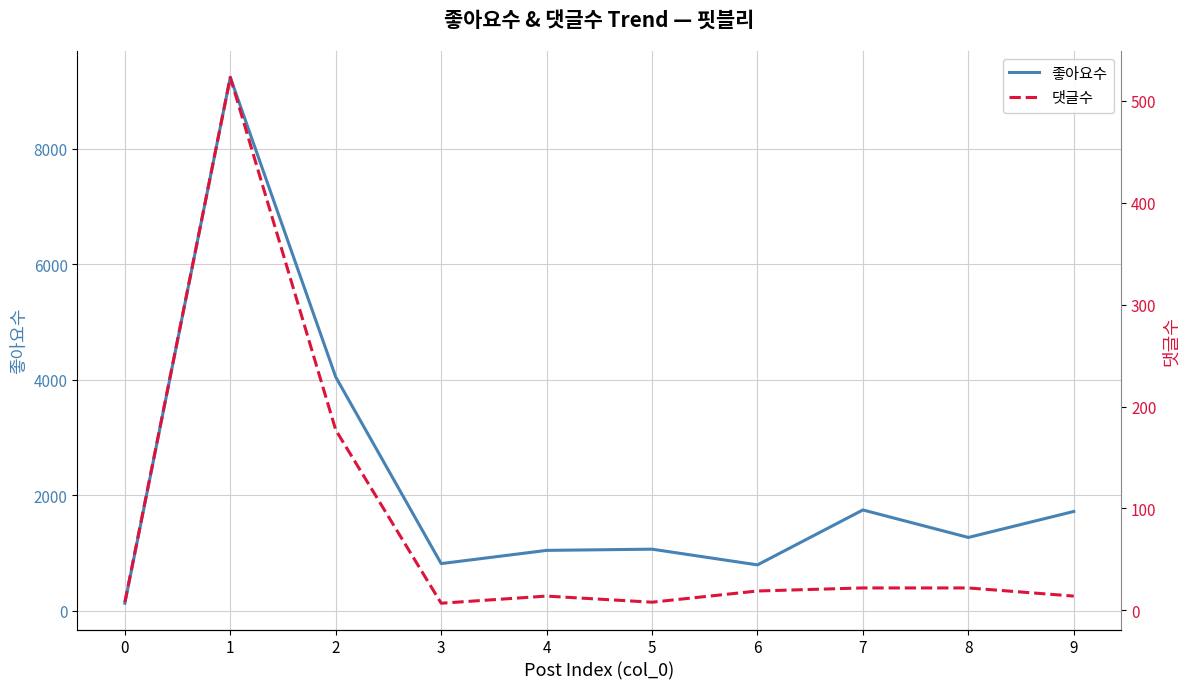

Which series has the largest range (max minus min)?

좋아요수